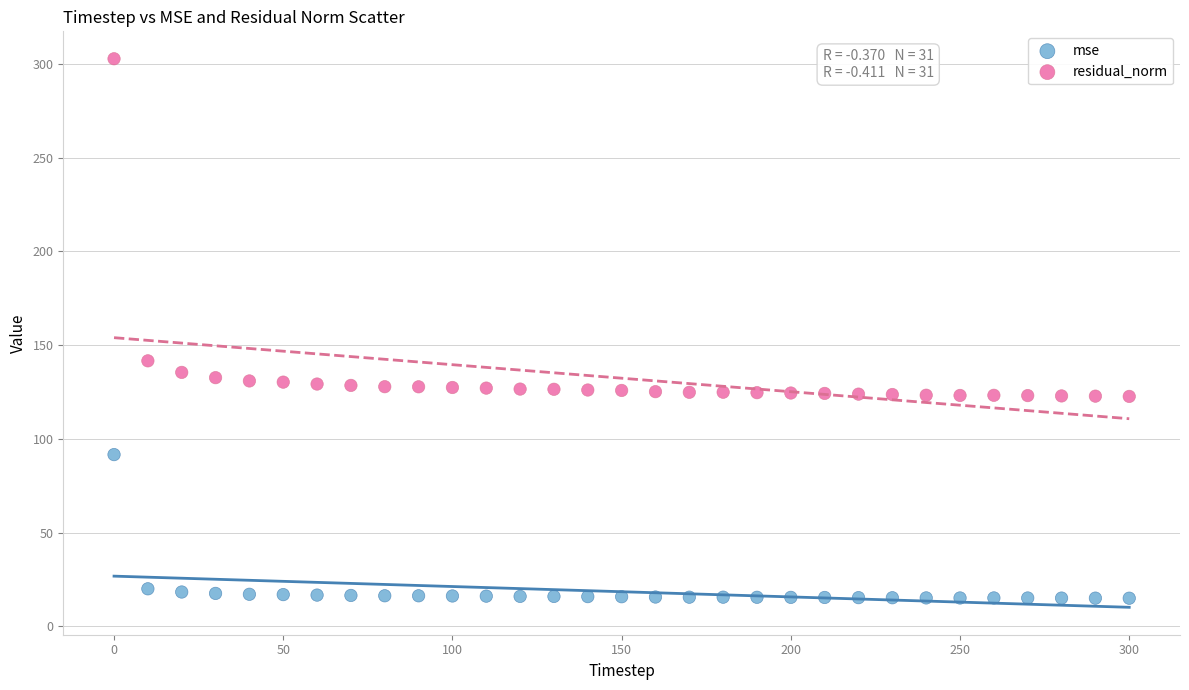

Which series contains the highest Y value?

residual_norm